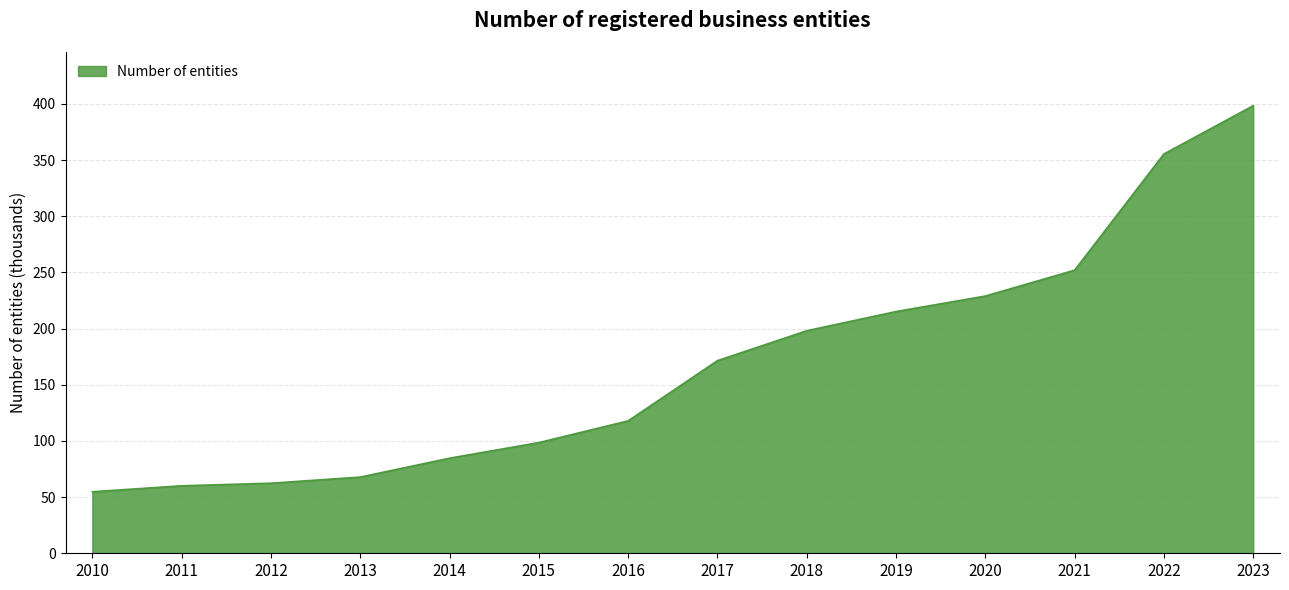

What is the minimum value shown in the chart?

54.8